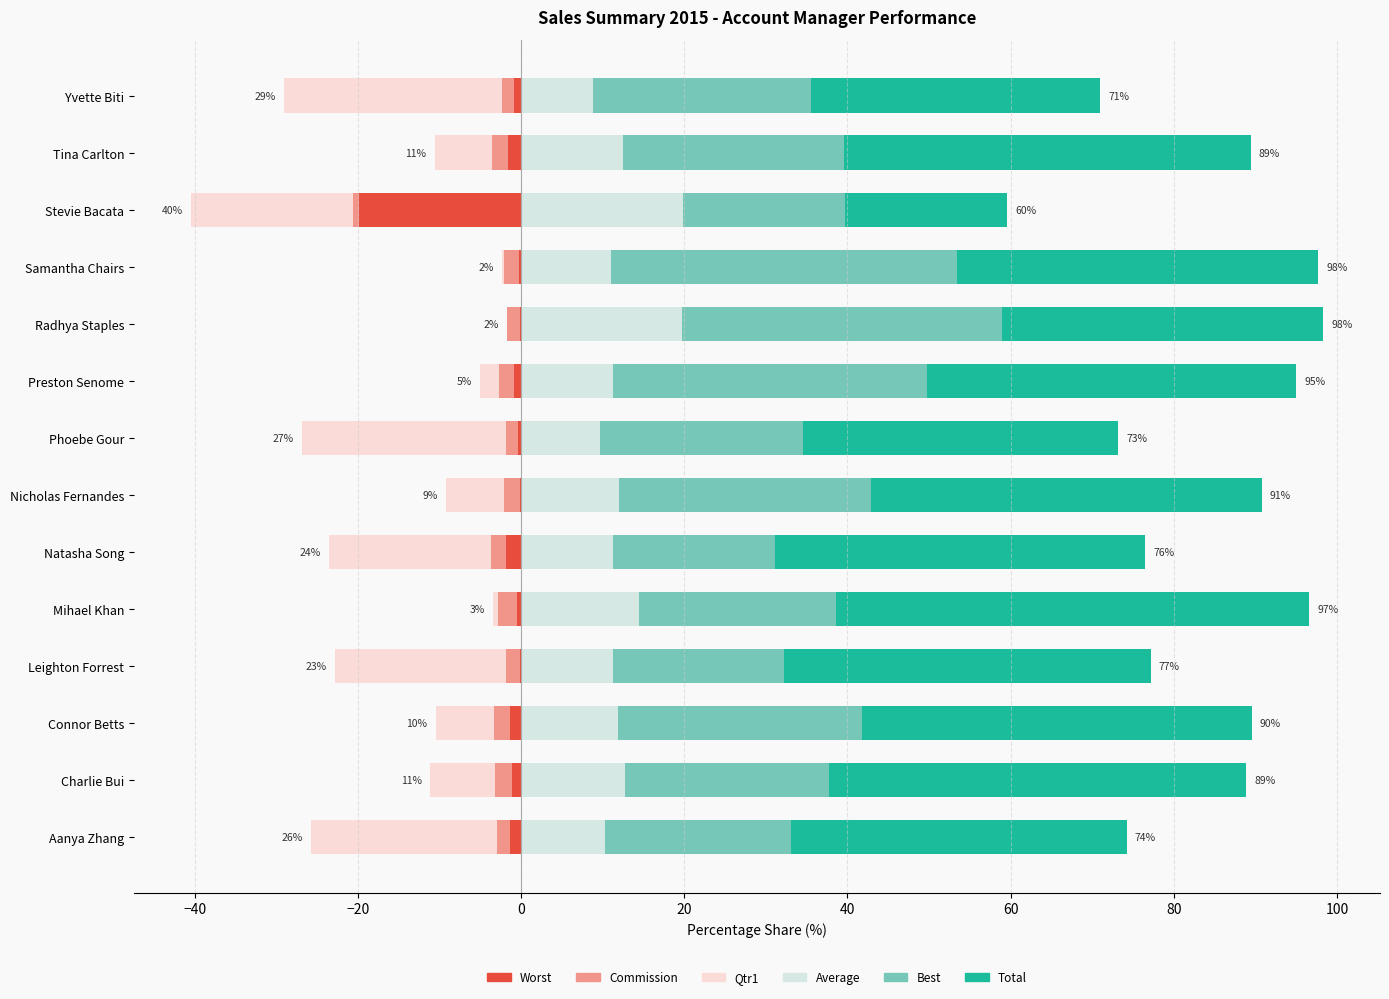

What position from the left is Yvette Biti?

14